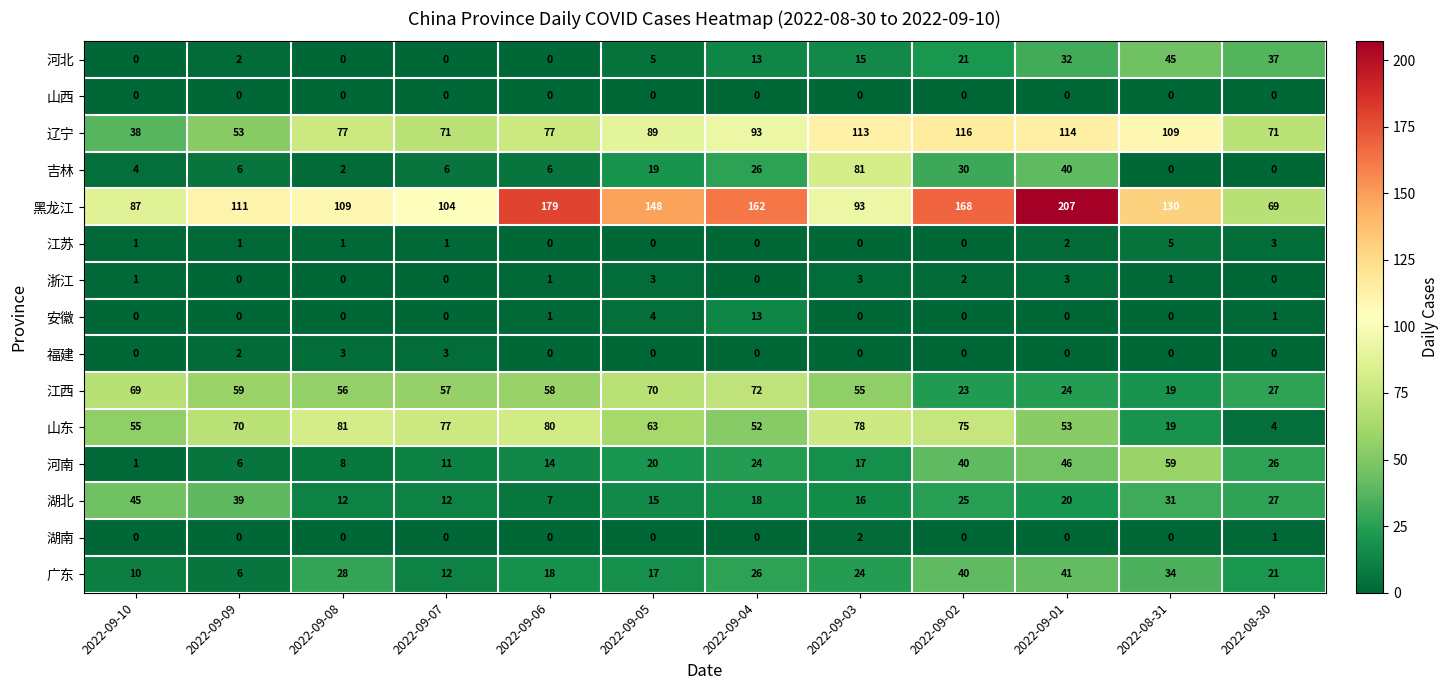

How many 福建 values are between 0 and 2?

10